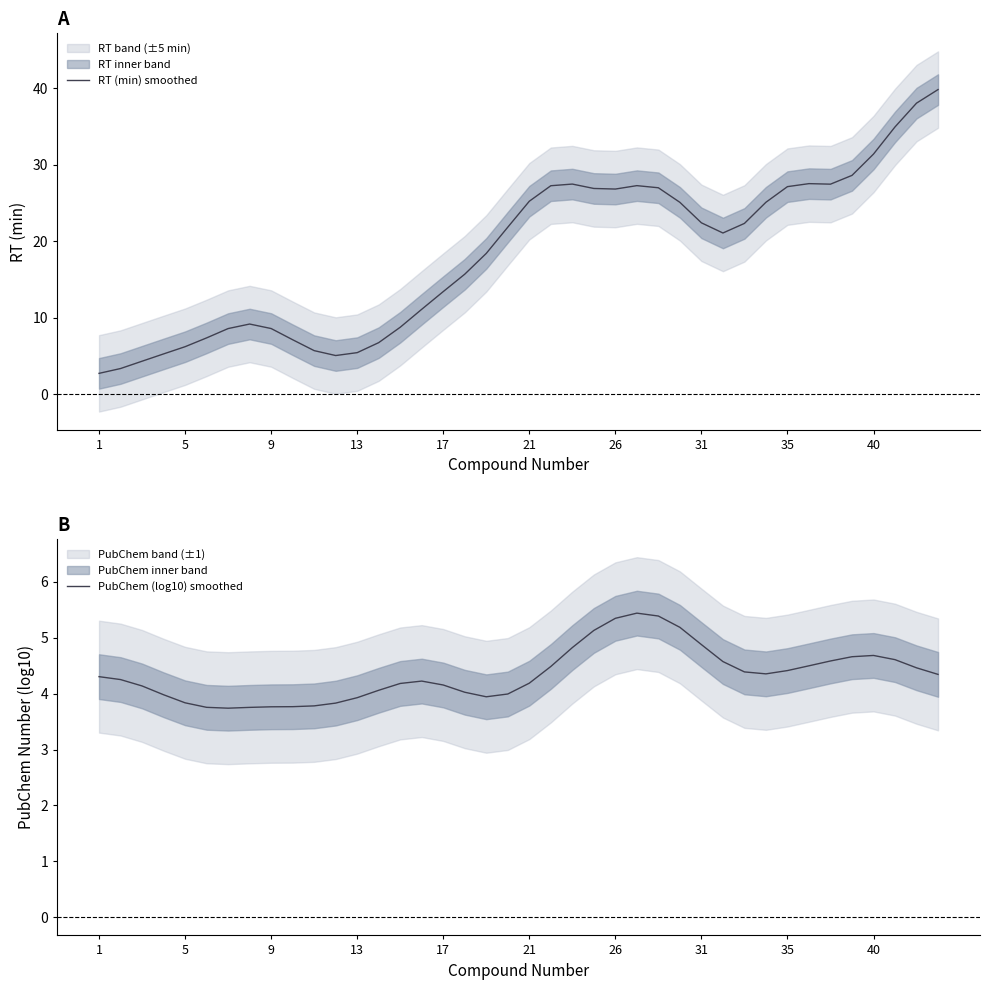

The value of RT (min) smoothed at 26 is 45.9. True or false?

False